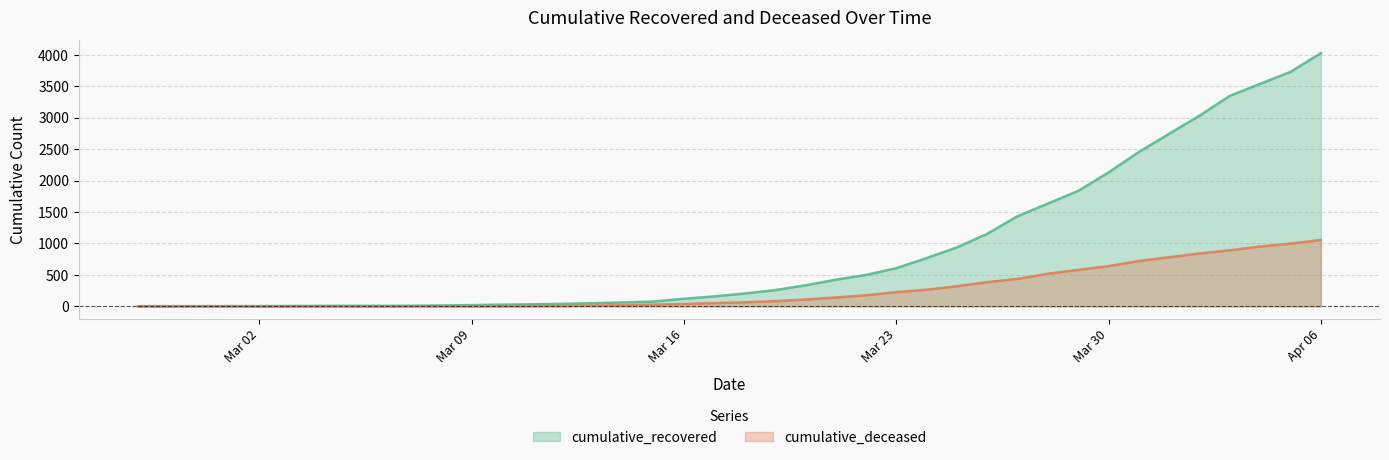

Which category has the lowest value across all series?

2020-02-27